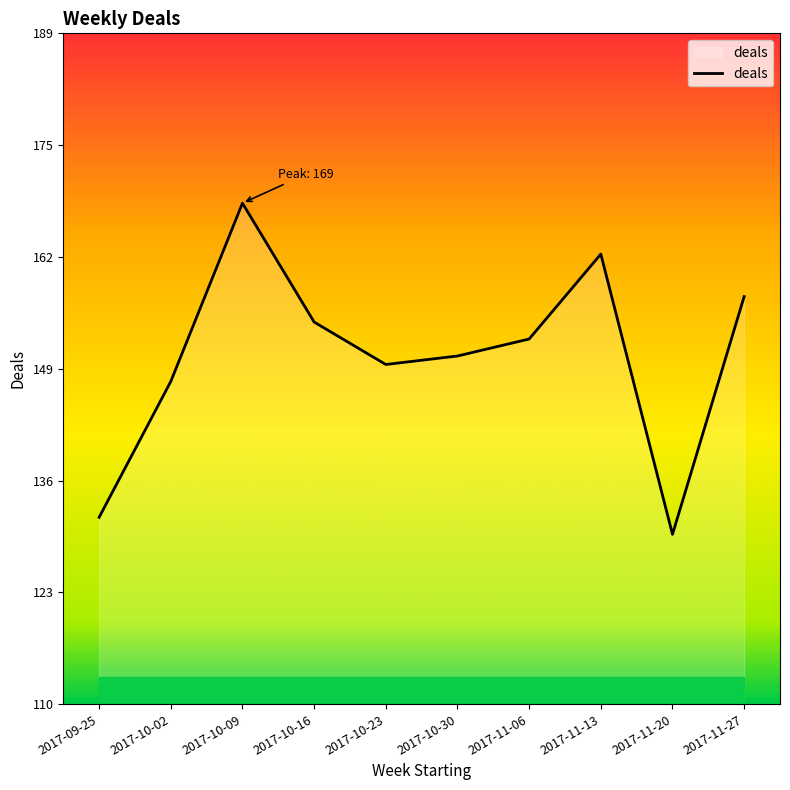

Where does the data first go above 153?

2017-10-09